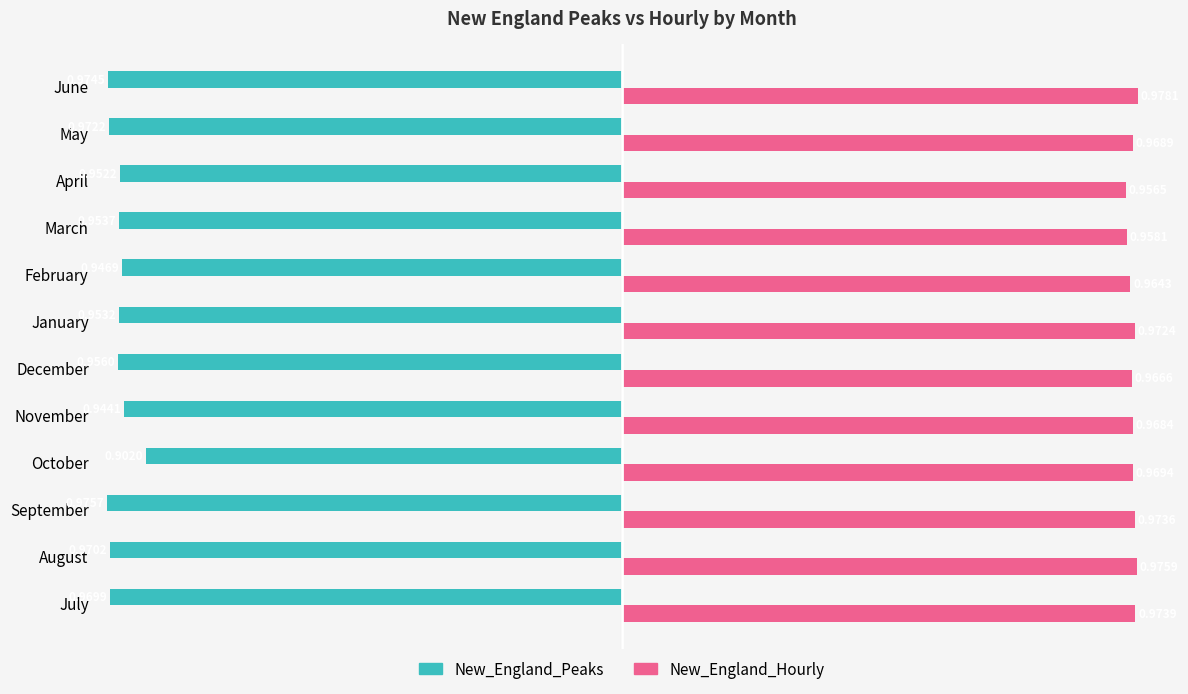

Where is New_England_Hourly nearest to the value 0?

April